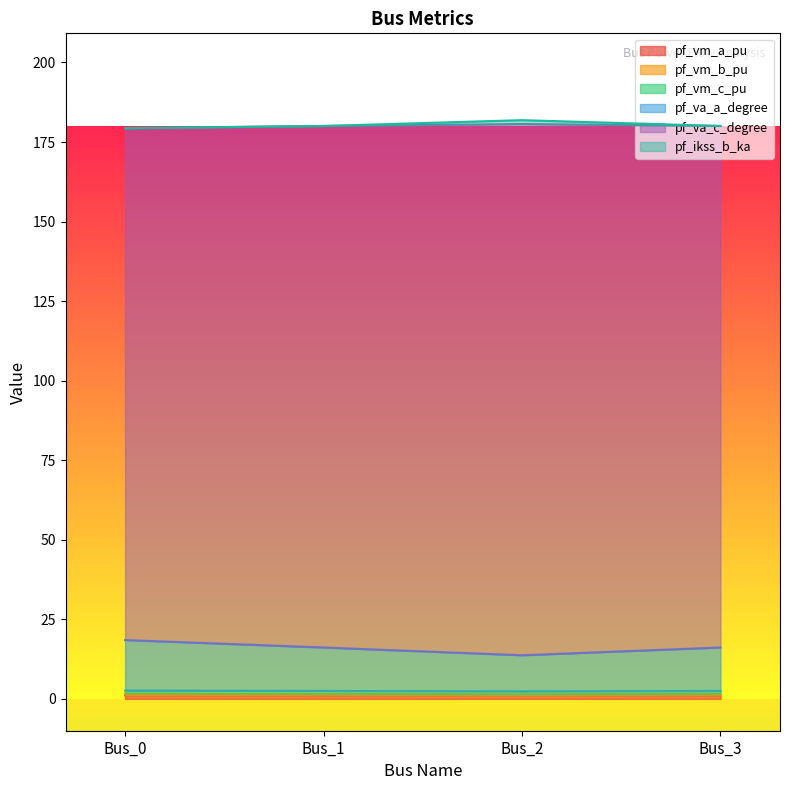

How many interior local valleys does the pf_va_c_degree series have?

1